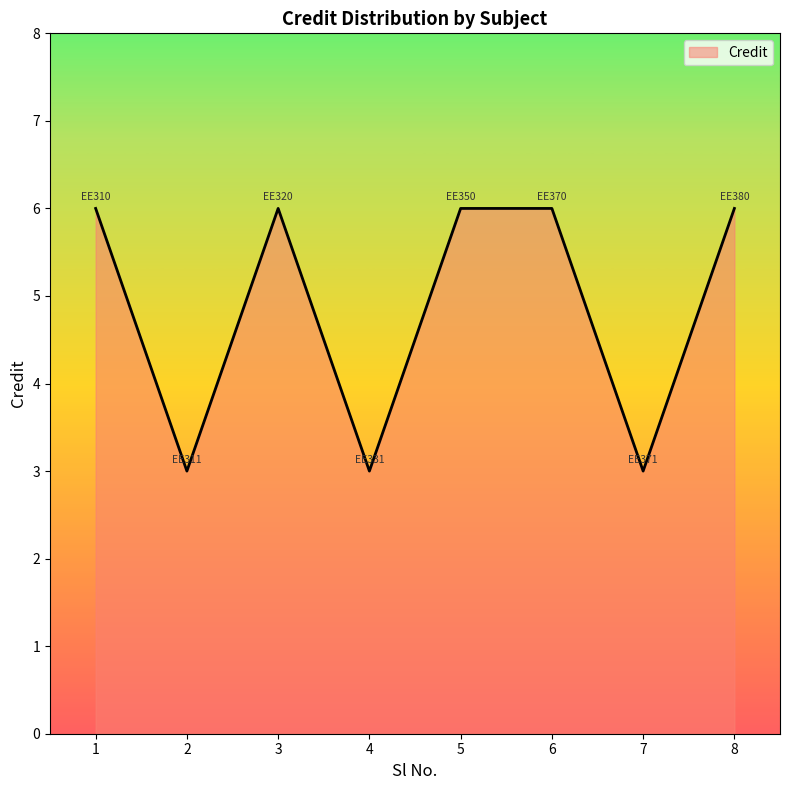

The chart shows a value of 6 at 1. True or false?

True